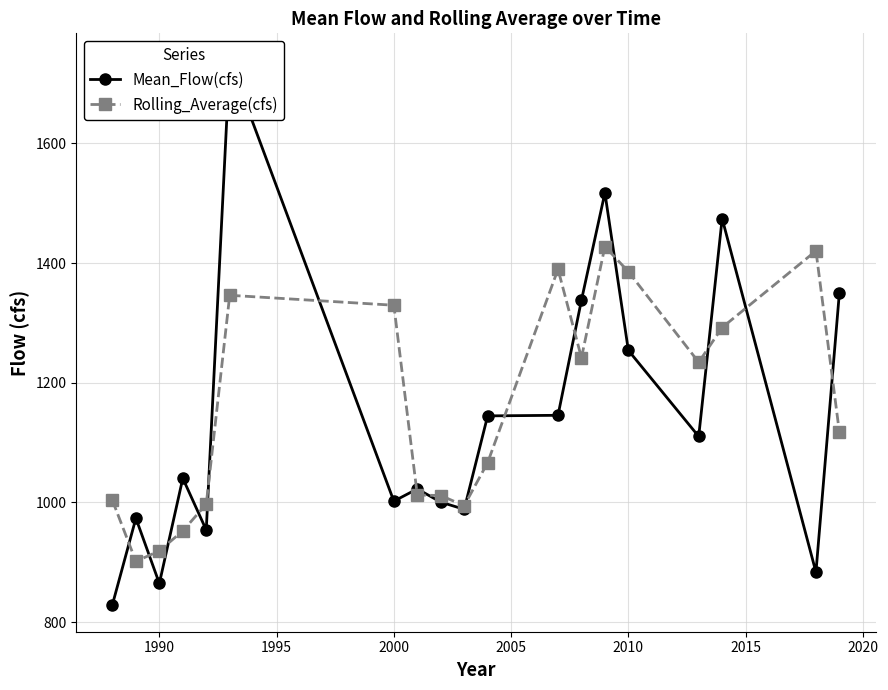

True or false: Rolling_Average(cfs) has more than 0 interior local peaks.

True